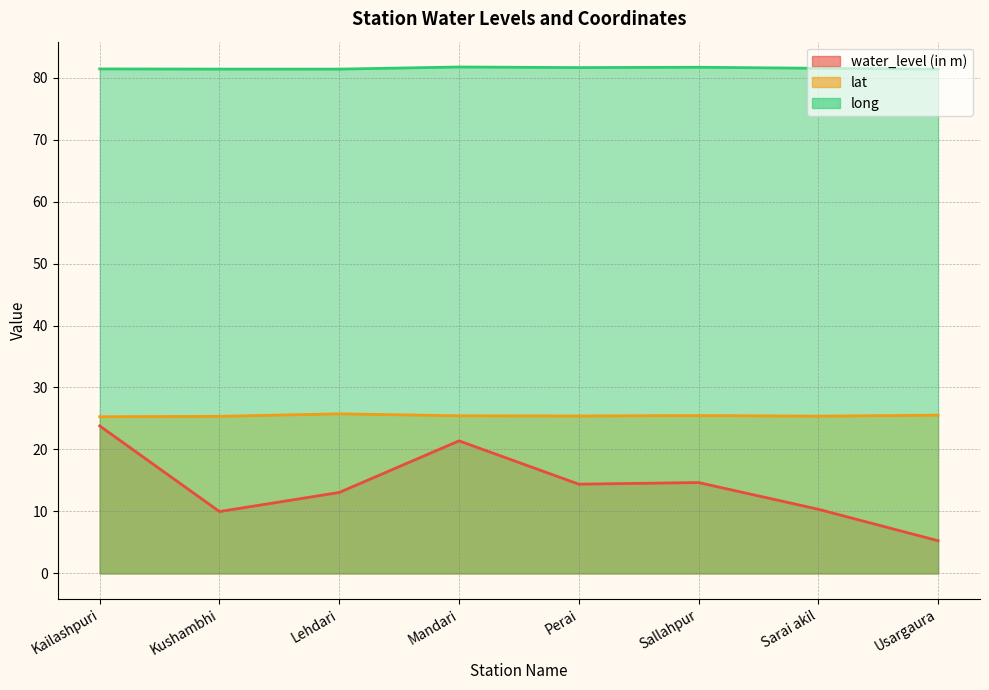

Where is lat nearest to the value 25?

Kailashpuri